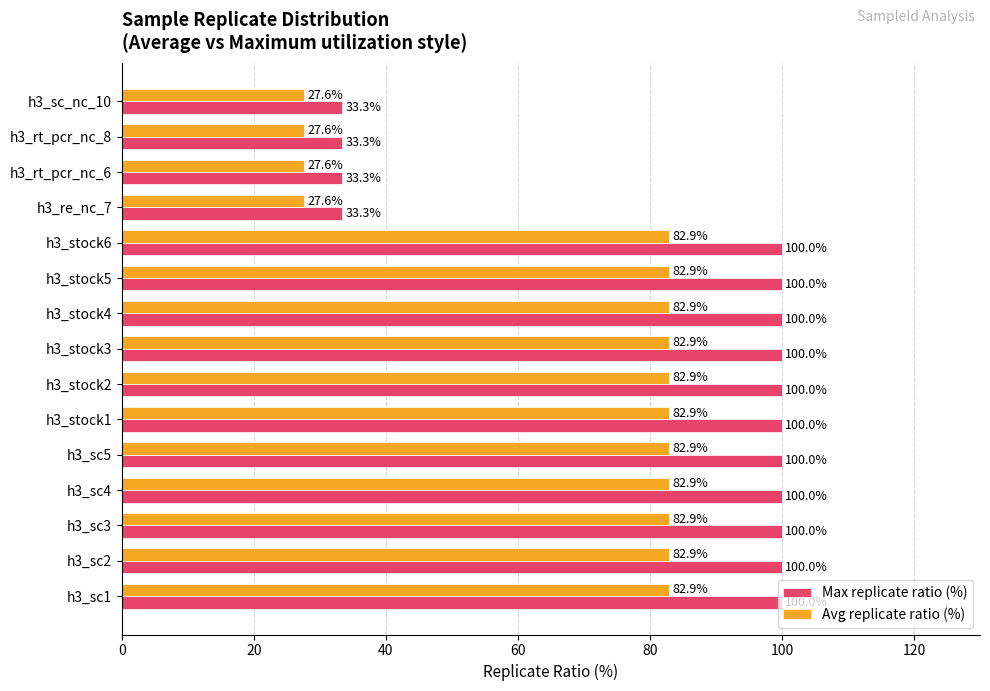

What is the difference between the second highest and second lowest values in the Max replicate ratio (%) series?

66.7